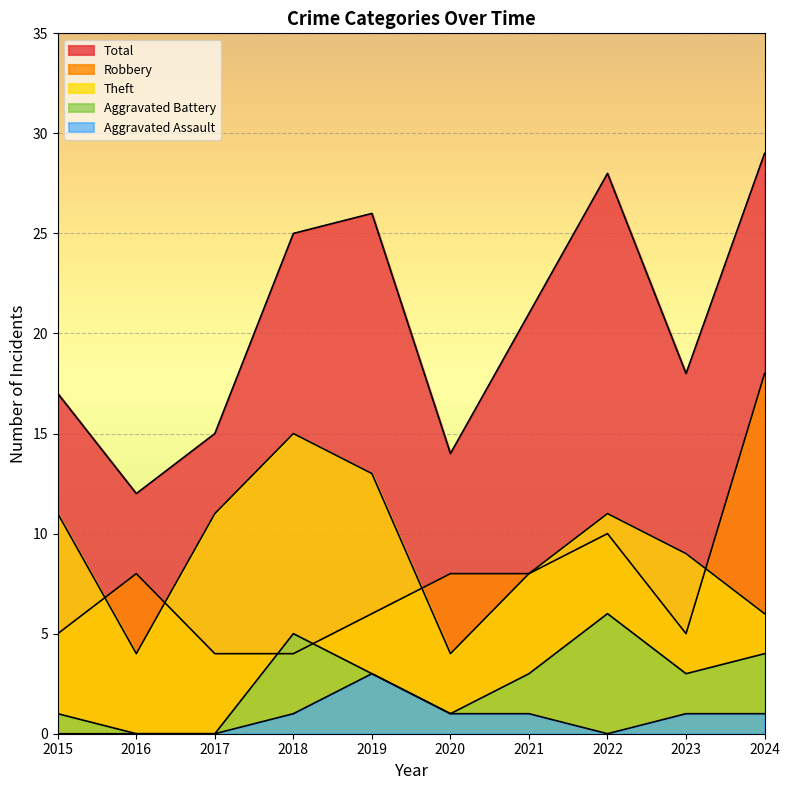

At how many categories does at least one series exceed 3?

10